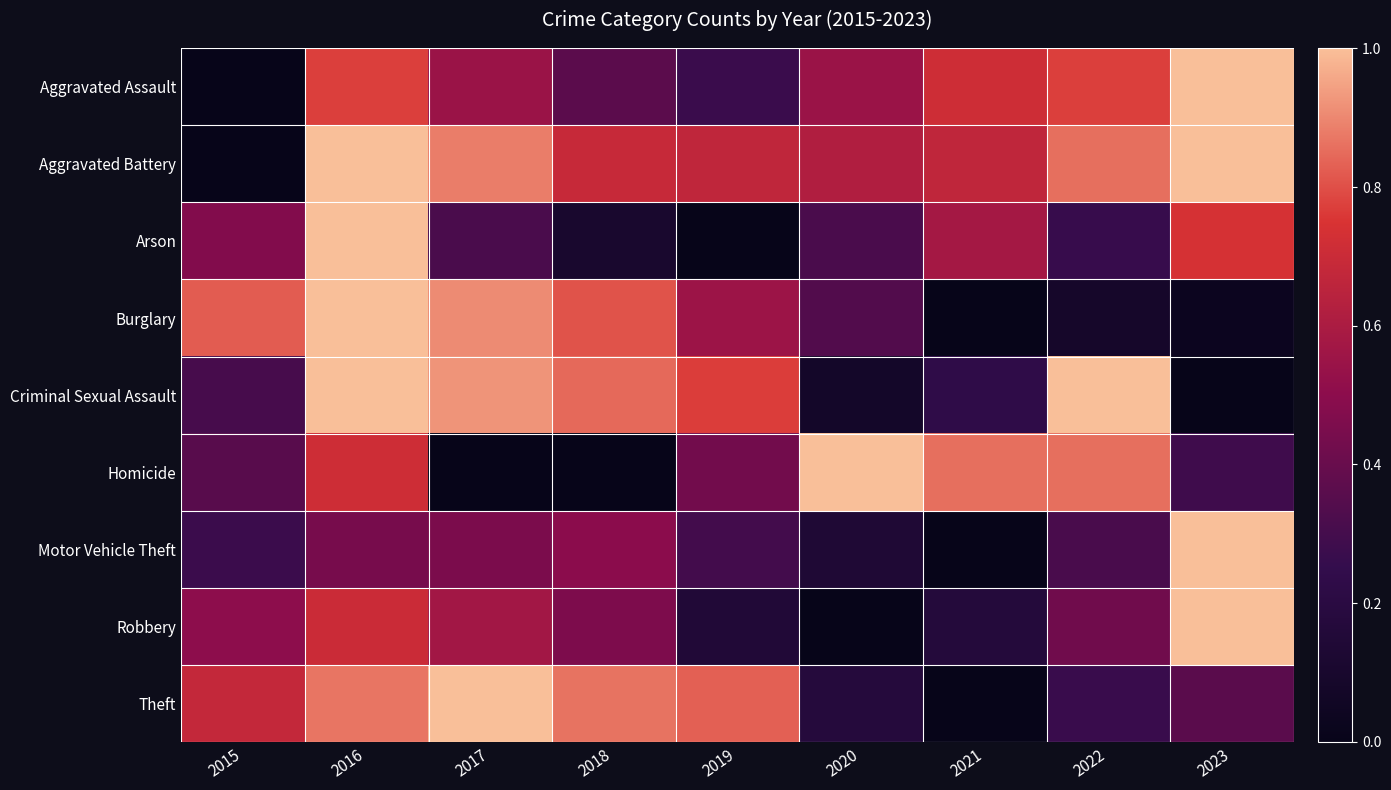

Which series has the largest total across all categories?

Aggravated Battery